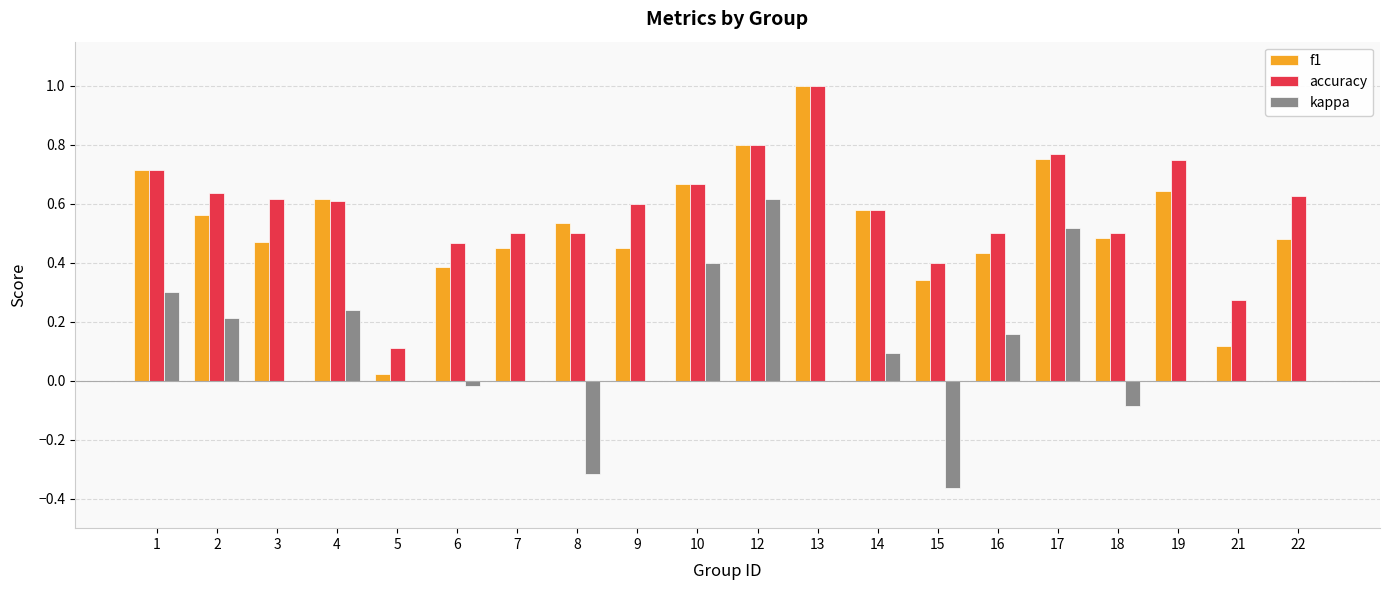

What is the sum of all f1 values?

10.5